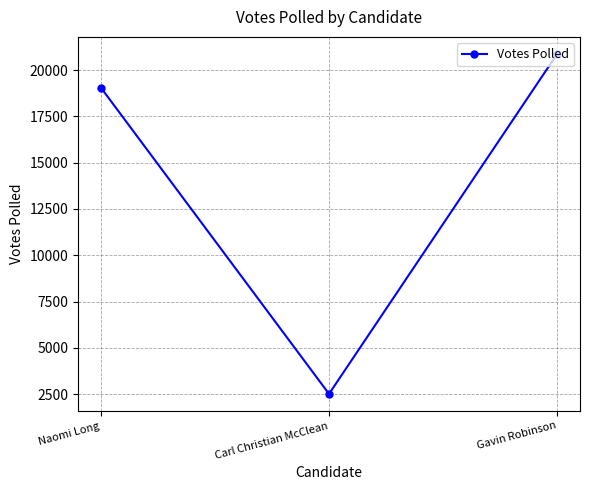

What value does the data have at Carl Christian McClean, to the nearest 10?

2520